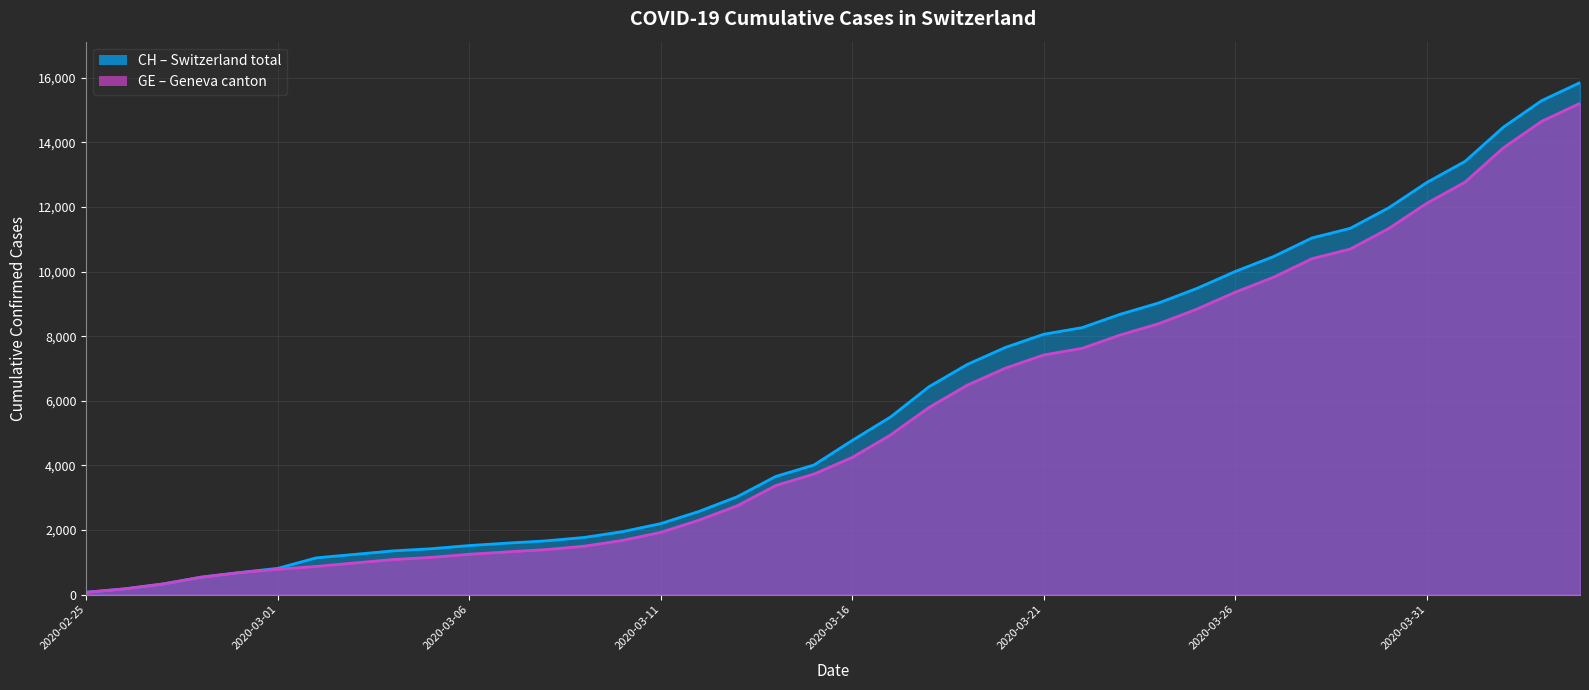

Reading right to left, list all the values displayed in this chart.

CH: 15850	15294	14473	13413	12758	11971	11340	11041	10467	10005	9481	9030	8681	8265	8061	7654	7125	6434	5501	4775	4014	3658	3033	2577	2199	1949	1770	1664	1595	1519	1420	1353	1245	1137	814	682	540	329	178	73
GE: 15208	14652	13831	12771	12116	11329	10698	10399	9825	9363	8839	8388	8039	7623	7419	7012	6483	5792	4944	4248	3733	3377	2752	2306	1928	1678	1499	1393	1324	1248	1152	1085	979	872	784	682	540	329	178	73